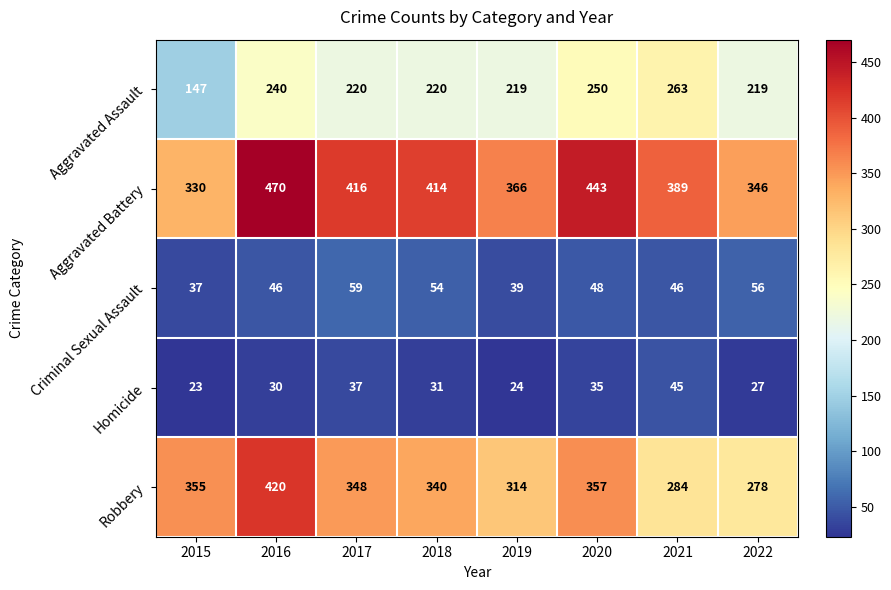

Which series has the widest spread of values?

Robbery